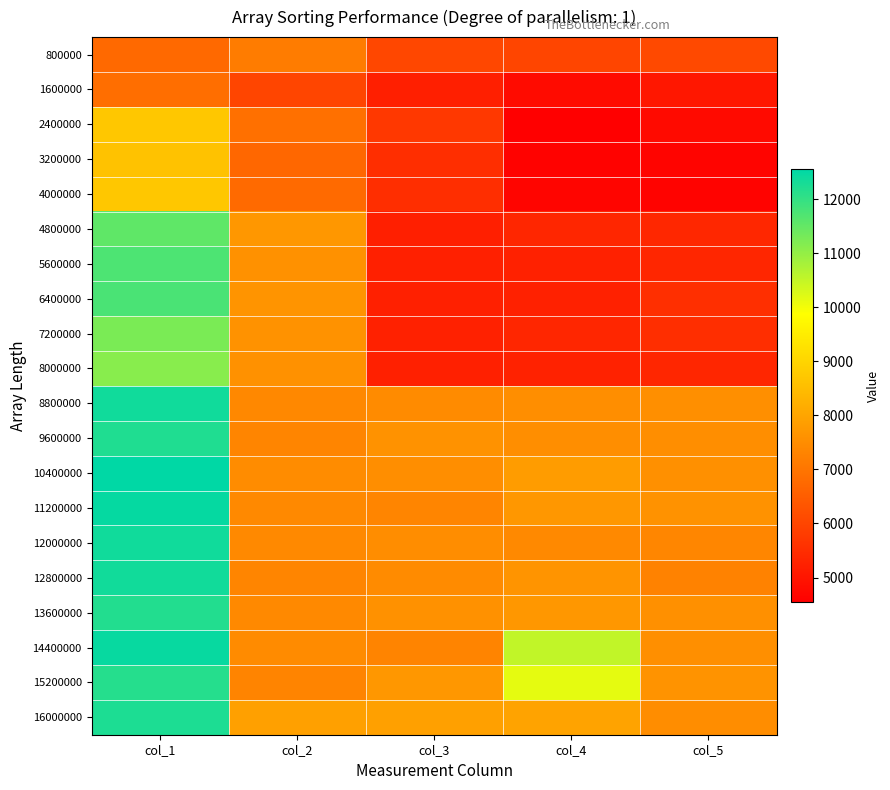

Which has a higher value, col_3 or col_1?

col_1